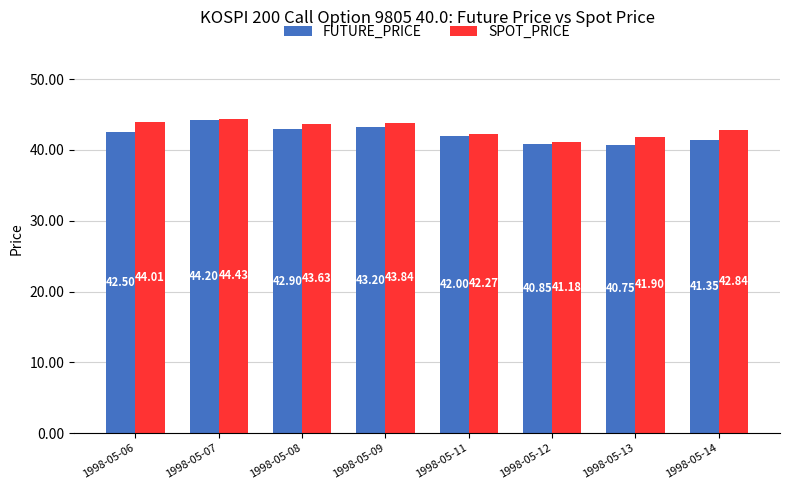

Reading left to right, what are all the values shown in this chart?

FUTURE_PRICE: 1998-05-06=42.5	1998-05-07=44.2	1998-05-08=42.9	1998-05-09=43.2	1998-05-11=42.0	1998-05-12=40.9	1998-05-13=40.8	1998-05-14=41.4
SPOT_PRICE: 1998-05-06=44.0	1998-05-07=44.4	1998-05-08=43.6	1998-05-09=43.8	1998-05-11=42.3	1998-05-12=41.2	1998-05-13=41.9	1998-05-14=42.8